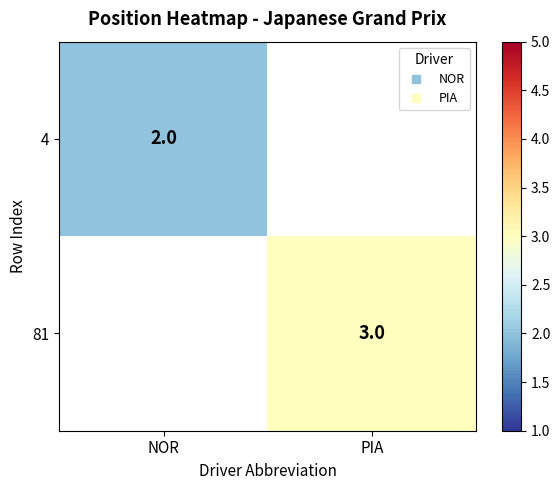

Is the value of 81 at PIA greater than the value of 4 at NOR?

Yes